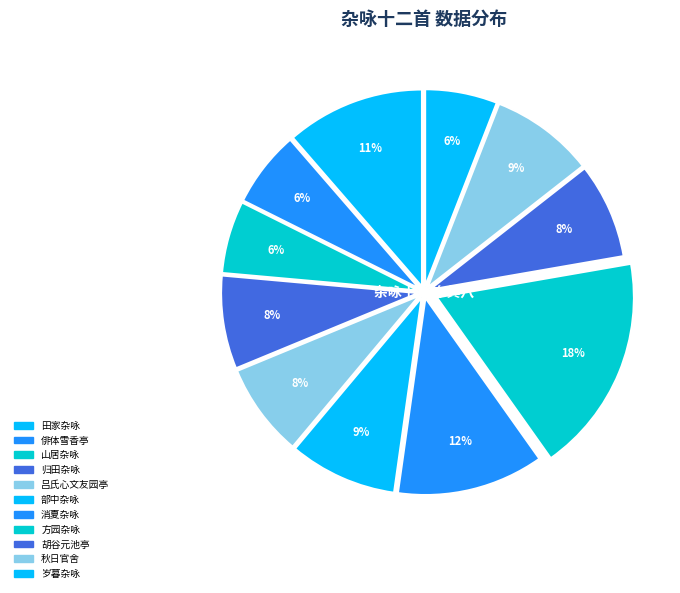

Rank the categories by value from highest to lowest.

方园杂咏十二首 其八 见山坡, 消夏杂咏十二首 其八 钓鱼, 田家杂咏十二首 其八, 部中杂咏十二首 其八 葵花, 秋日官舍杂咏十二首 其八, 胡谷元池亭杂咏十二首 其八 丛春馆, 吕氏心文友园亭杂咏十二首 其八 石几, 归田杂咏十二首 其八, 俳体雪香亭杂咏十二首 其八, 山居杂咏十二首 其八 1942年5月于延吉天宝山, 岁暮杂咏十二首 其八